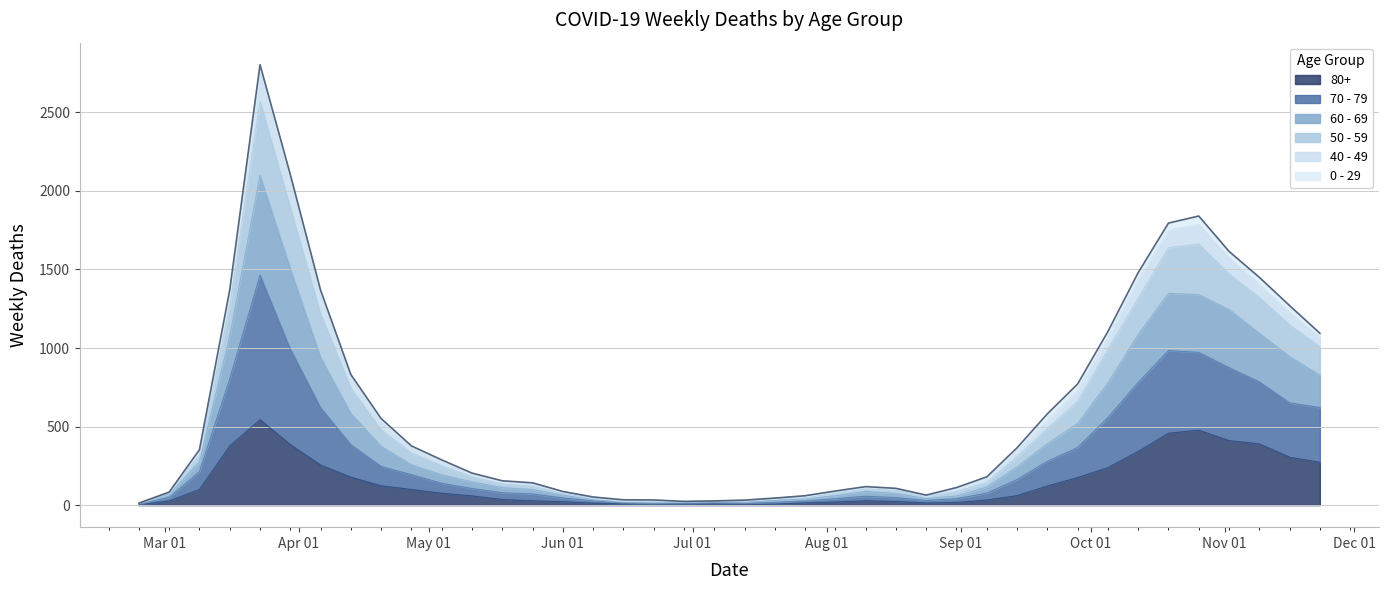

What are all the series names shown in the legend?

80+, 70 - 79, 60 - 69, 50 - 59, 40 - 49, 0 - 29